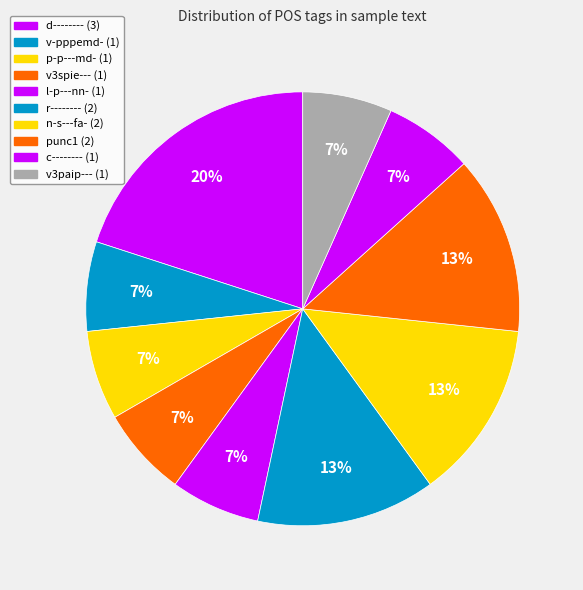

What portion of the pie excludes c--------?

93.3%